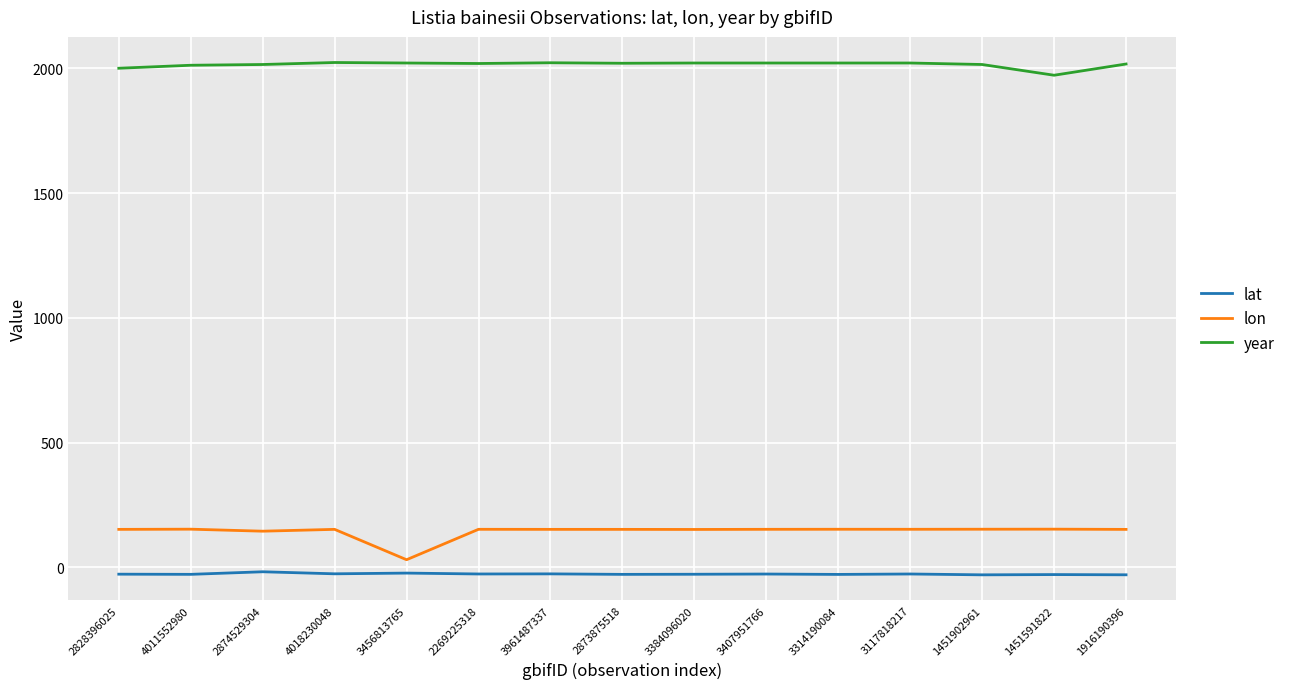

True or false: year has a value of 3077.4 at 2269225318.

False